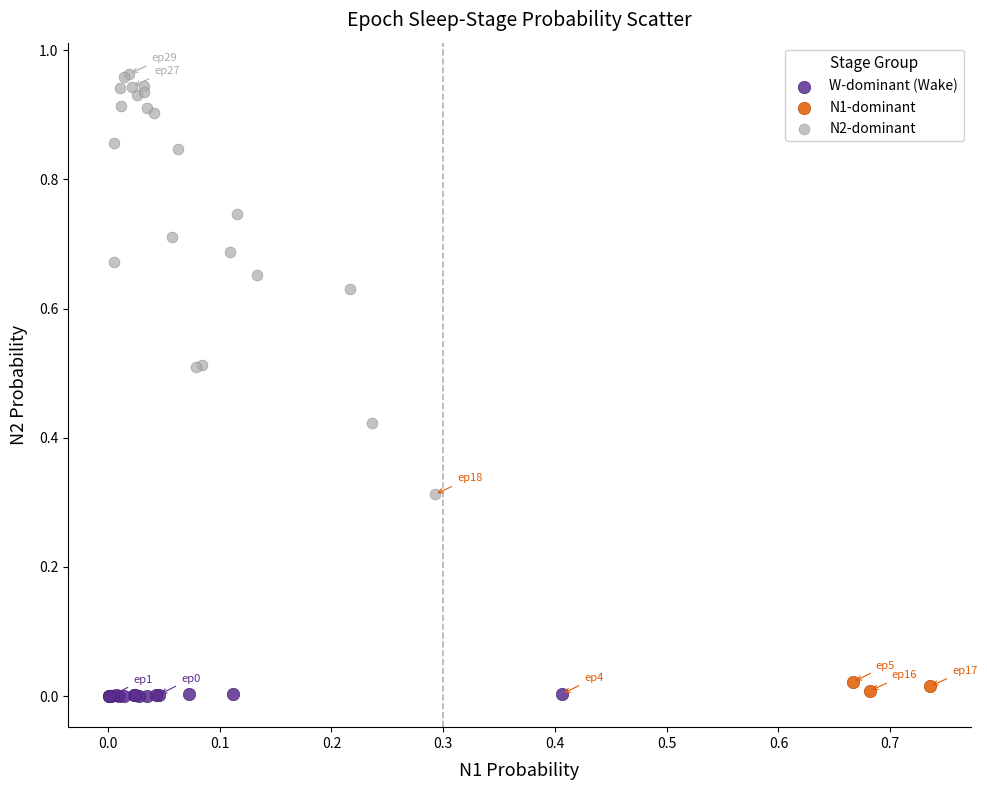

Which series has the widest spread of Y values?

N2-dominant